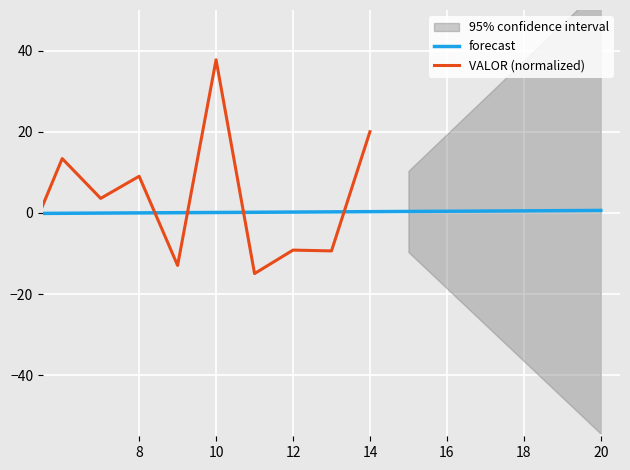

Where is the data nearest to the value 11?

8